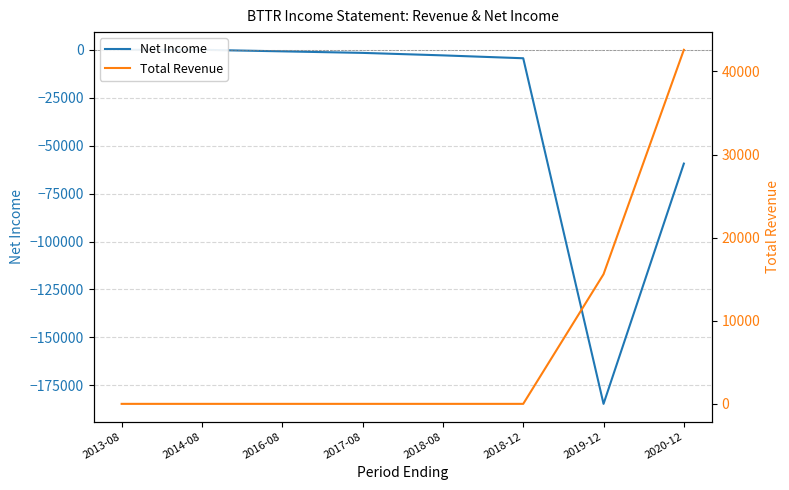

What position from the right is 2014-08?

7